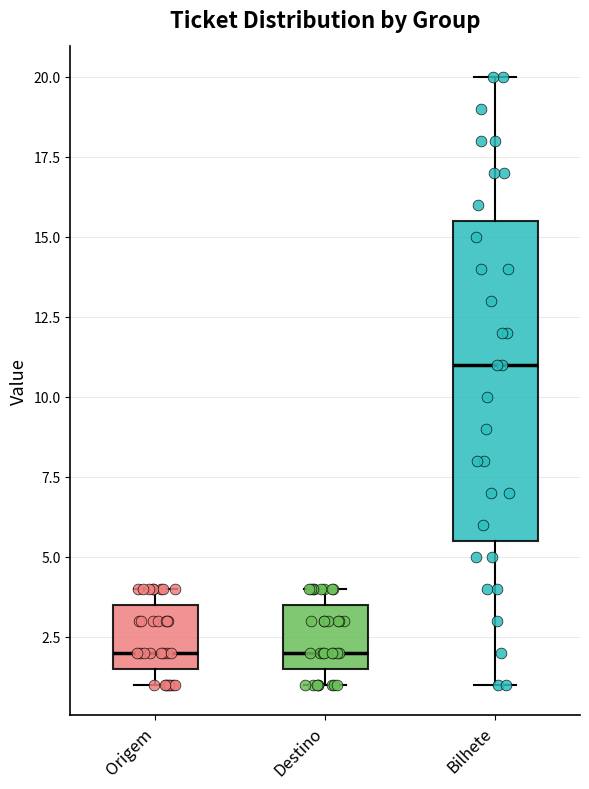

Reading left to right, read every box against the y-axis: the position of its median line, the range the box covers, and the ends of its whiskers. The values are not printed on the chart, so give them approximately, as read against the axis.

Origem: median 2.0, box 1.5 to 3.5, whiskers 1.0 to 4.0
Destino: median 2.0, box 1.5 to 3.5, whiskers 1.0 to 4.0
Bilhete: median 11.0, box 5.5 to 15.5, whiskers 1.0 to 20.0